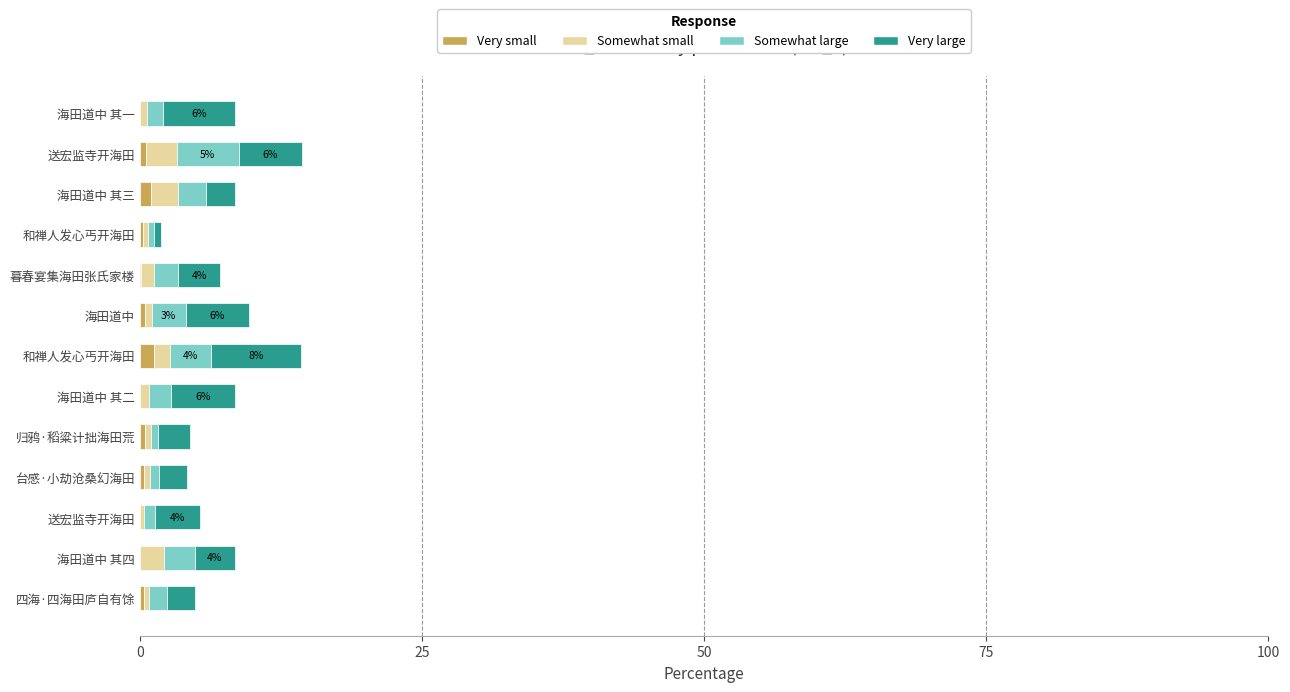

Which series has the largest total across all categories?

Very large